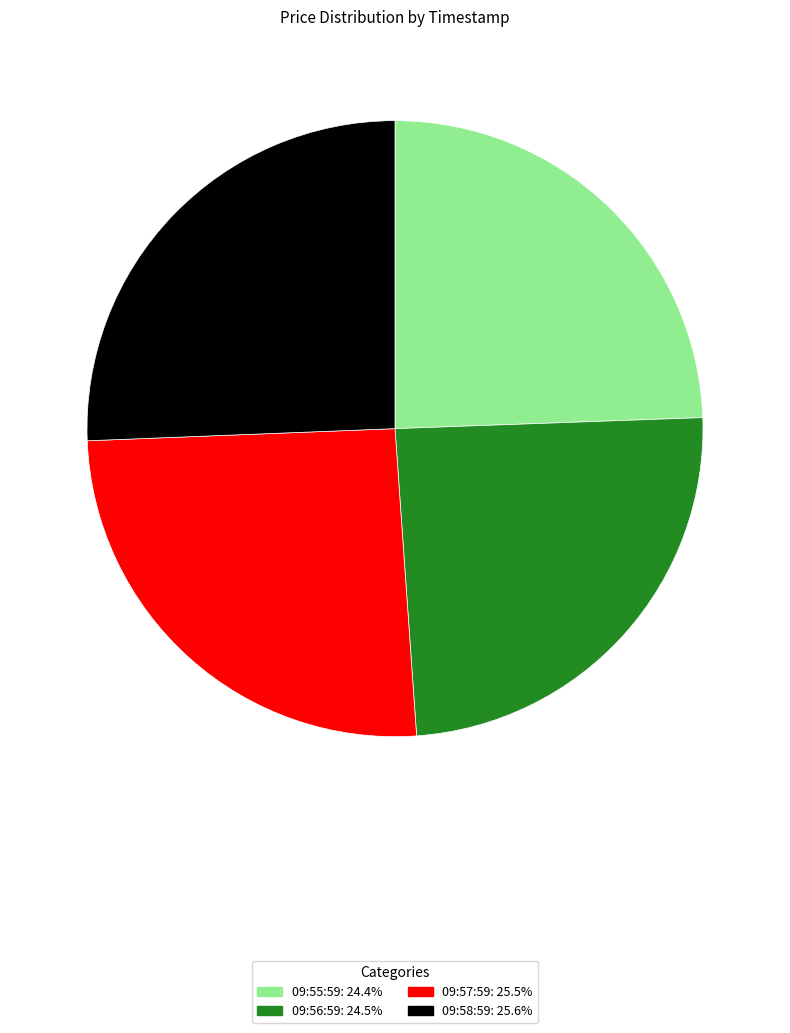

Does 09:55:59 account for over 50% of the chart?

No